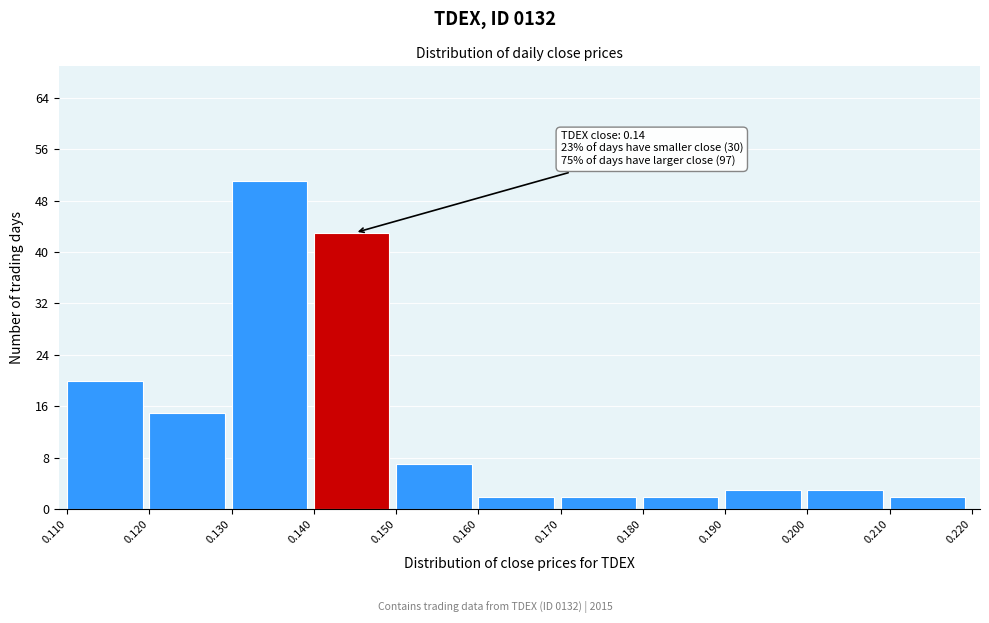

Which range on the x-axis has the tallest bar?

0.130 to 0.140